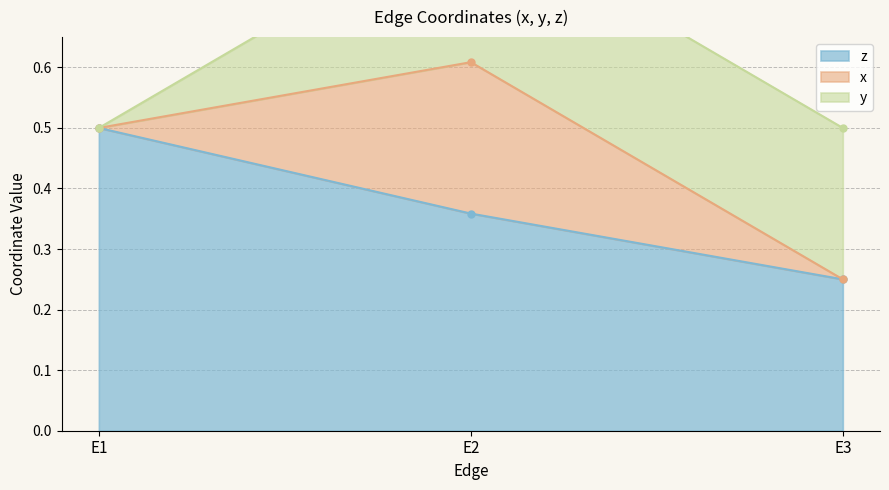

Is the value of z at E1 greater than the value of x at E1?

No